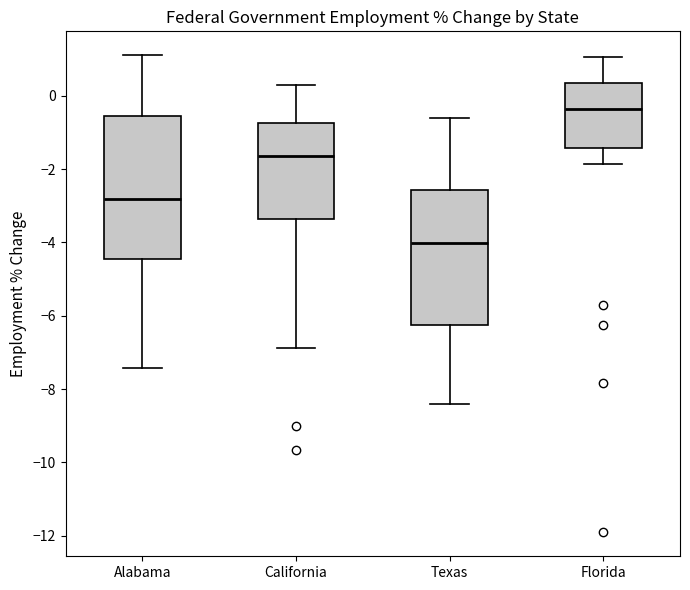

Comparing the boxes themselves (not the whiskers), which one is the tallest?

Alabama